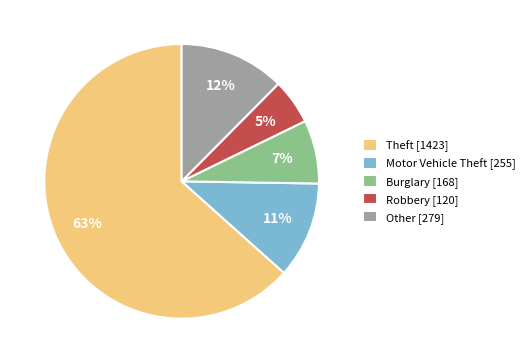

To the nearest percent, what is the average slice percentage?

20%